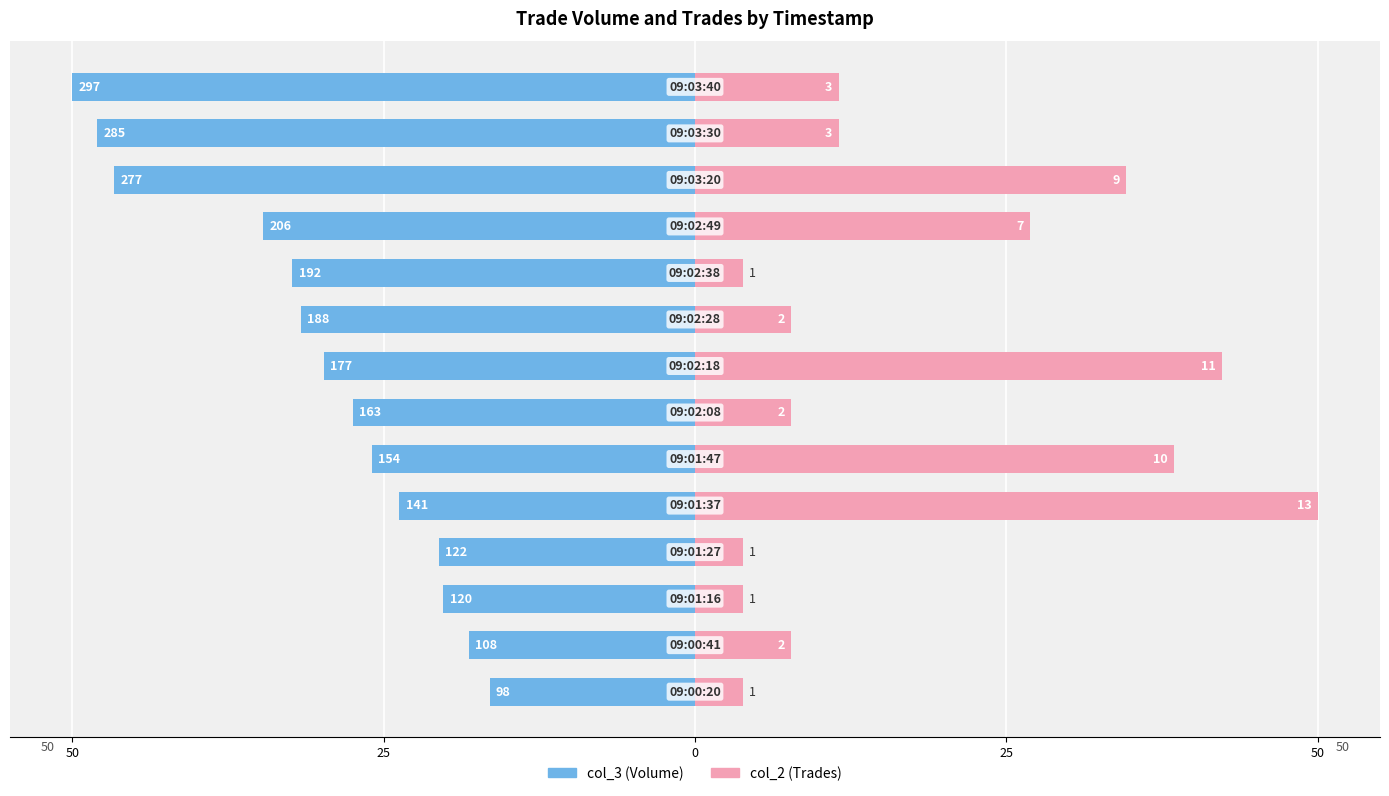

What is the value of the col_2 (Trades) bar at the 12th from the left?

34.6